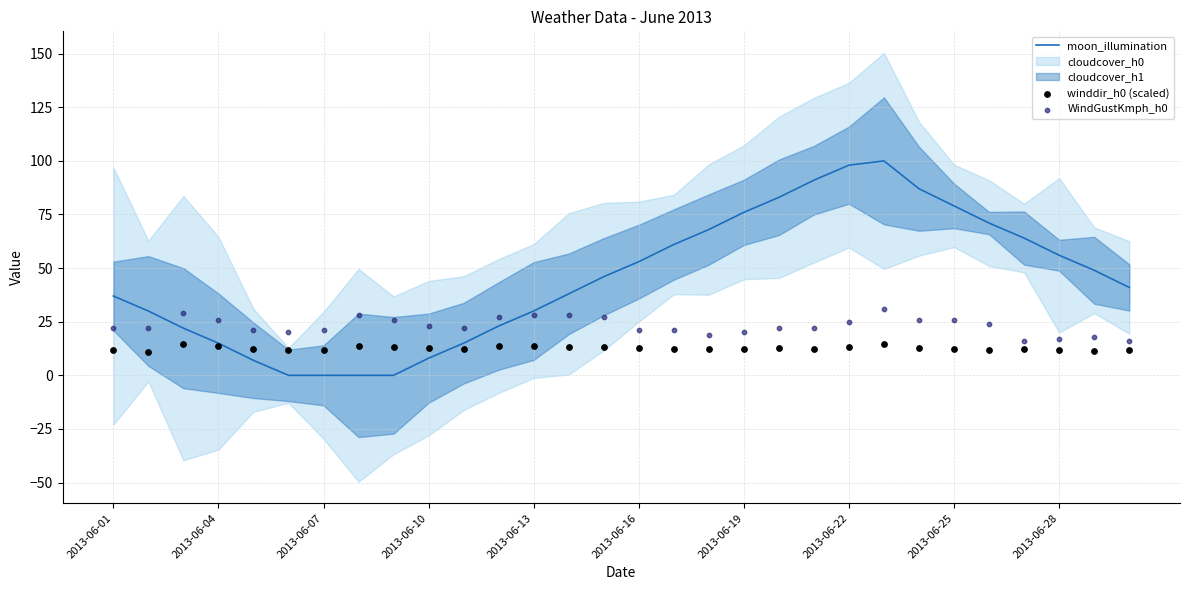

What is the maximum value for moon_illumination?

100